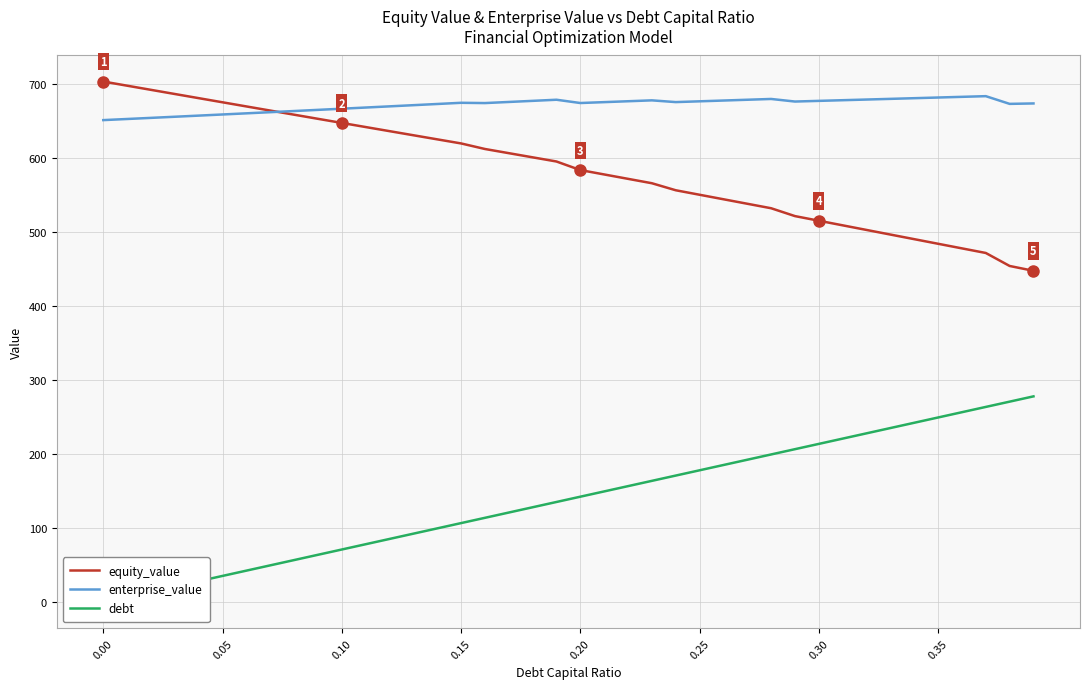

What is the minimum value for enterprise_value?

651.1